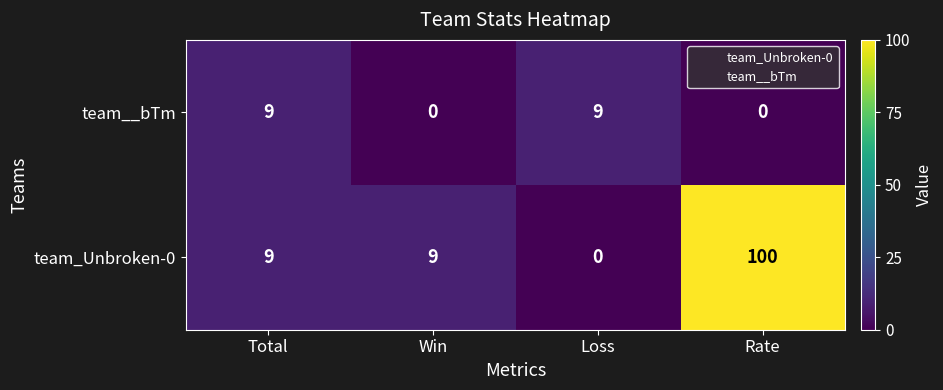

Is it true that team__bTm equals 9 at Loss?

True